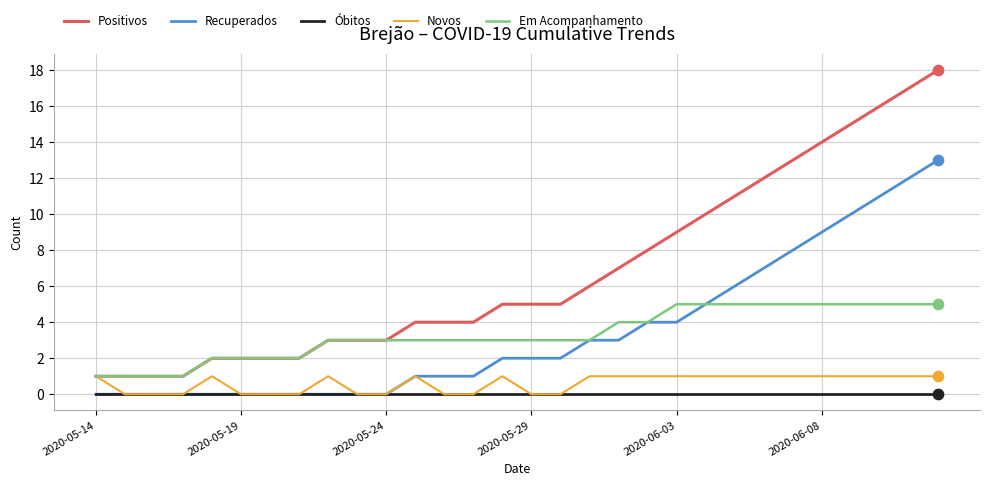

Which series has the largest total across all categories?

Positivos